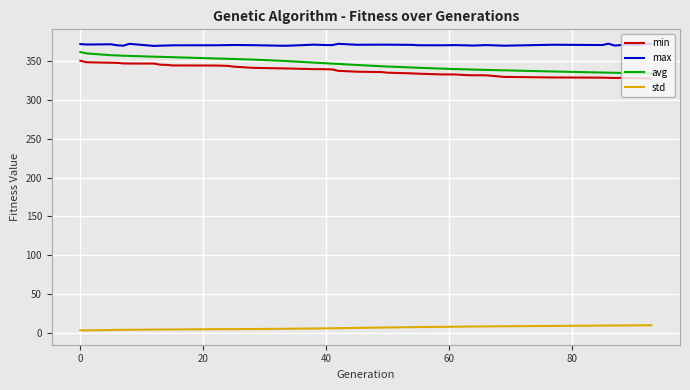

What is the difference between the maximum and minimum values in the avg series?

27.8